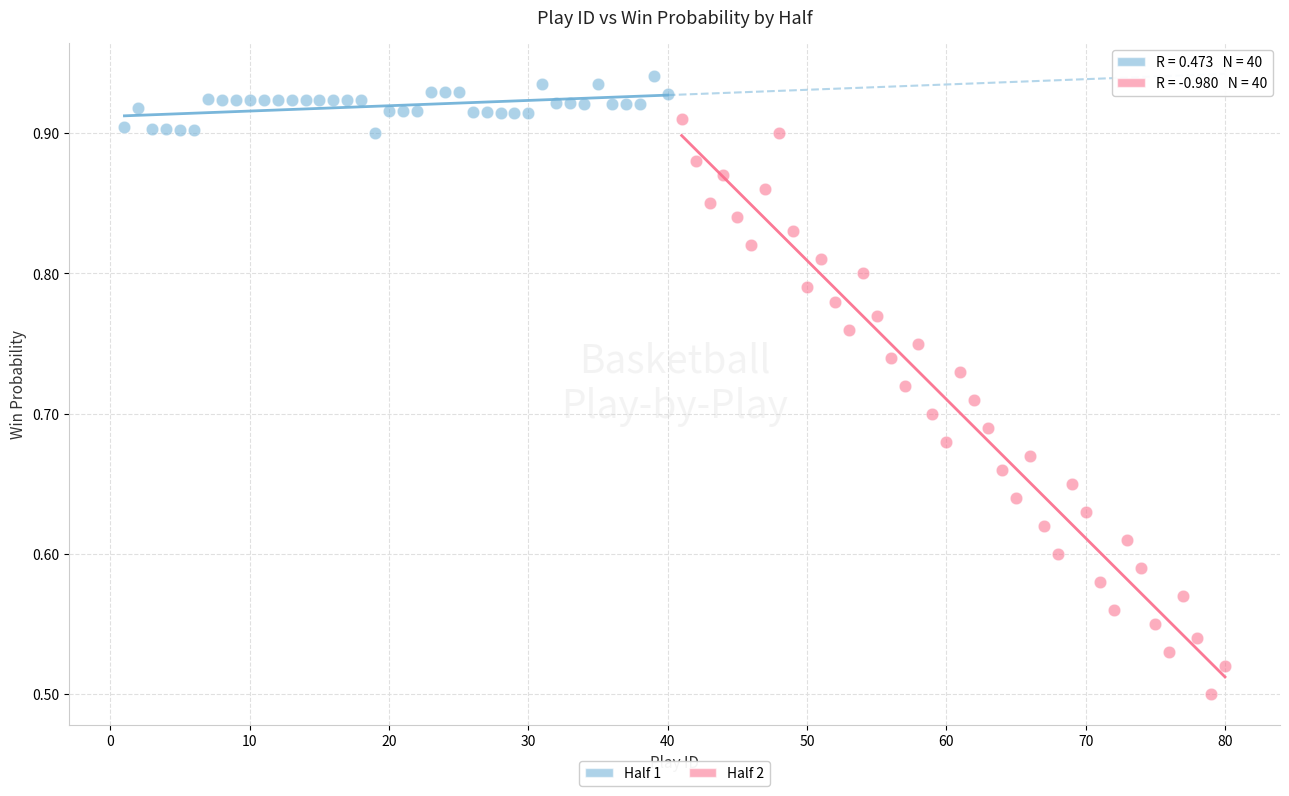

Which series contains the highest Y value?

Half 1